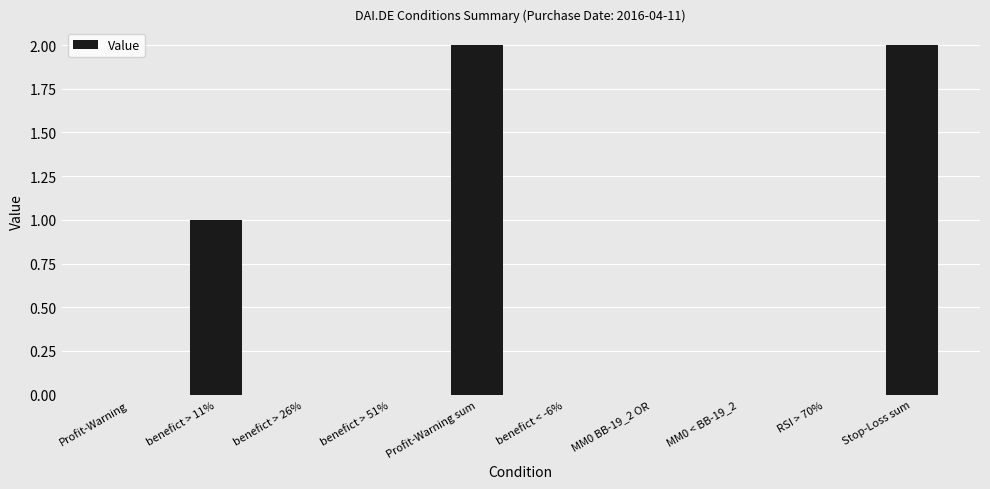

Reading right to left, extract all data points from this chart.

Stop-Loss sum=2	RSI > 70%=0	MM0 < BB-19_2=0	MM0 BB-19_2 OR=0	benefict < -6%=0	Profit-Warning sum=2	benefict > 51%=0	benefict > 26%=0	benefict > 11%=1	Profit-Warning=0